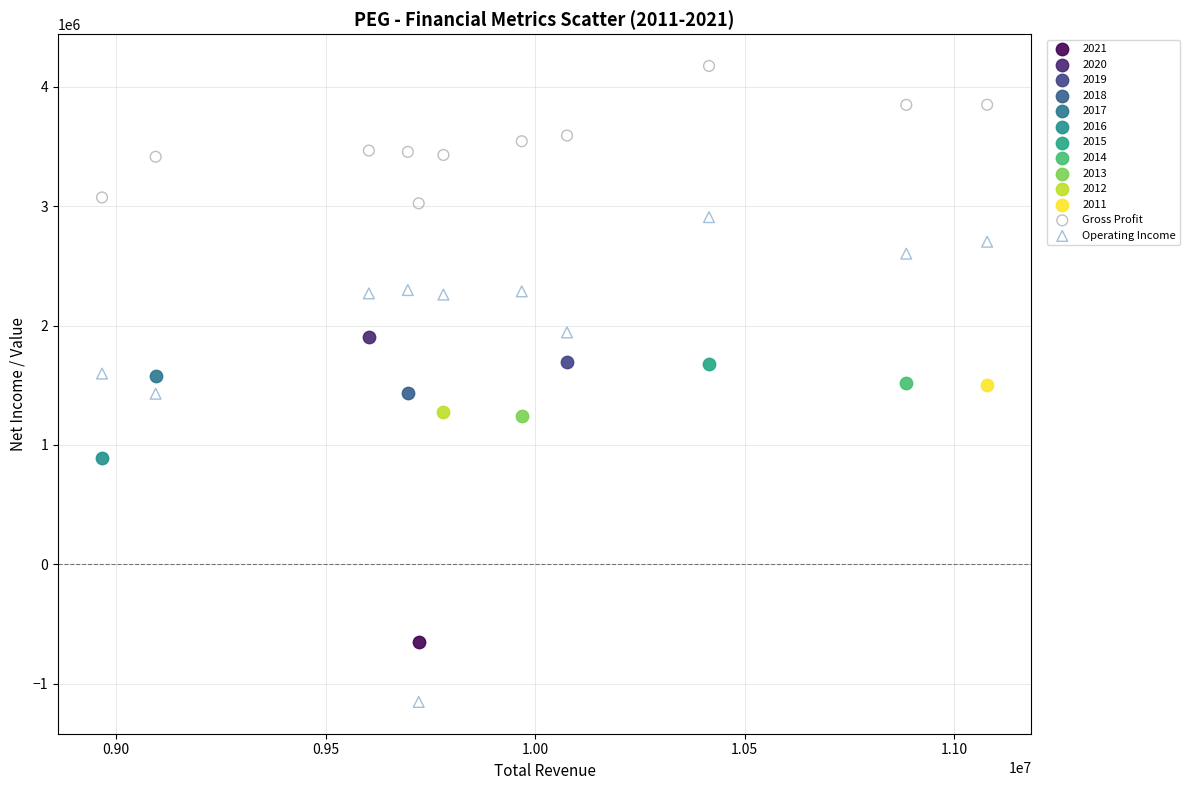

Which series reaches the minimum Y coordinate?

Operating Income